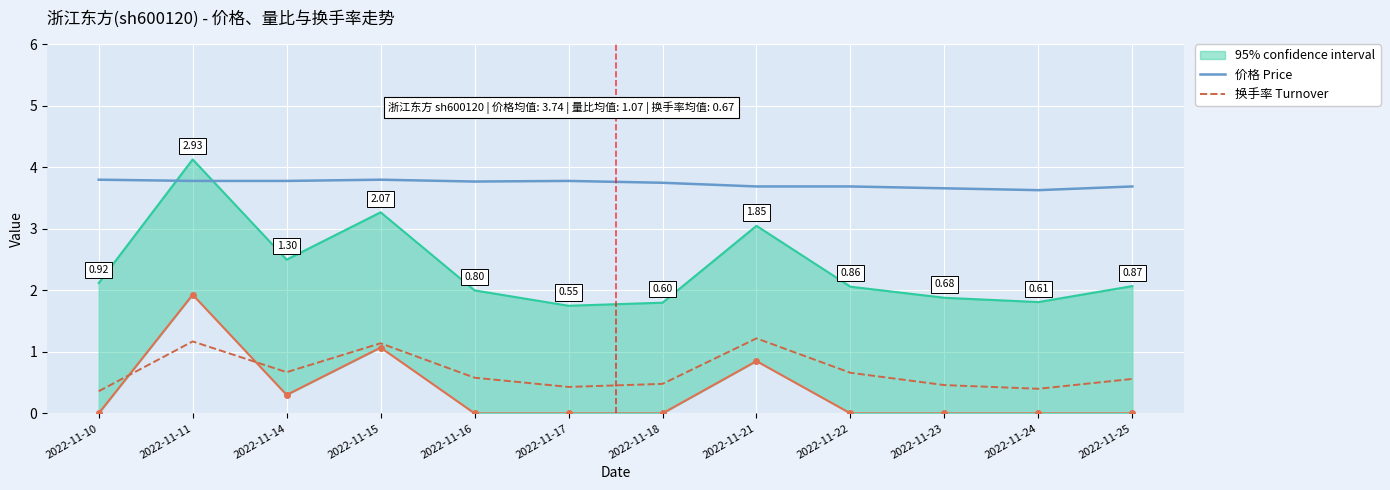

Reading right to left, transcribe all the data shown in this chart.

价格 Price: 2022-11-25=3.7	2022-11-24=3.6	2022-11-23=3.7	2022-11-22=3.7	2022-11-21=3.7	2022-11-18=3.8	2022-11-17=3.8	2022-11-16=3.8	2022-11-15=3.8	2022-11-14=3.8	2022-11-11=3.8	2022-11-10=3.8
换手率 Turnover: 2022-11-25=0.6	2022-11-24=0.4	2022-11-23=0.5	2022-11-22=0.7	2022-11-21=1.2	2022-11-18=0.5	2022-11-17=0.4	2022-11-16=0.6	2022-11-15=1.1	2022-11-14=0.7	2022-11-11=1.2	2022-11-10=0.4